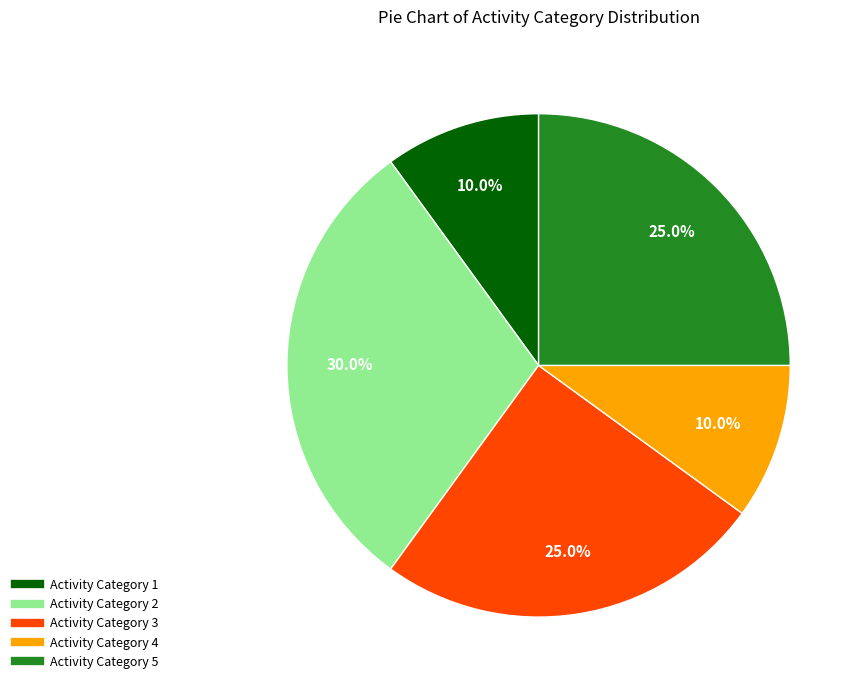

Does any single category account for the majority?

No